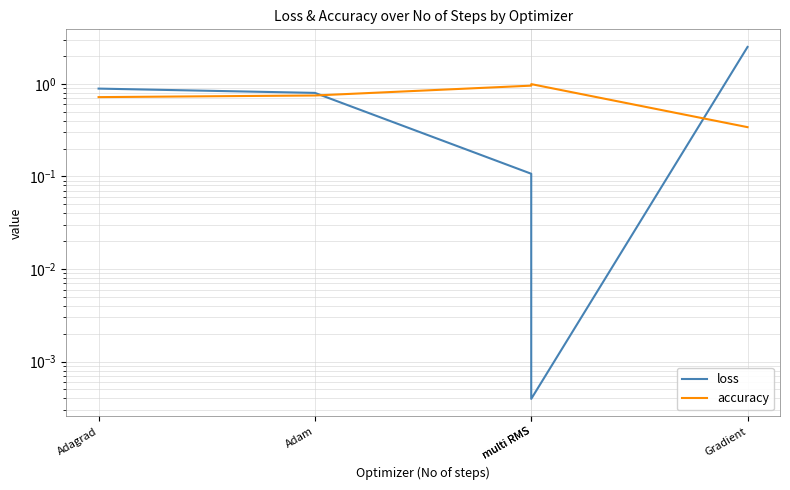

Reading right to left, extract all data points from this chart.

loss: 2.5	0.0	0.1	0.8	0.9
accuracy: 0.3	1.0	1.0	0.8	0.7